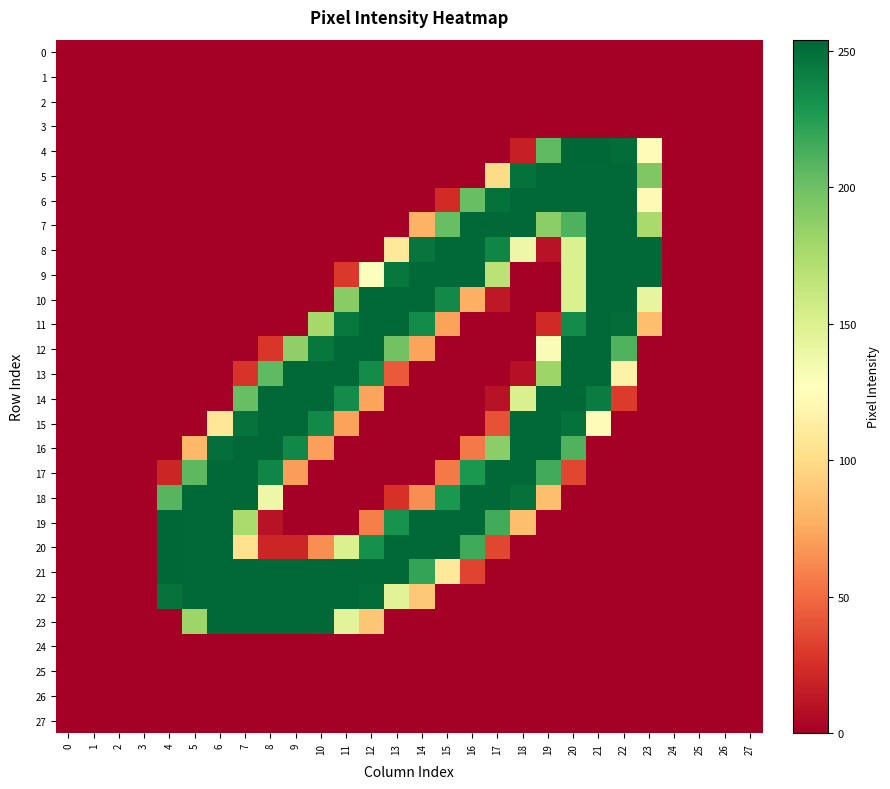

Reading right to left, transcribe all the data shown in this chart.

0: 27=0	26=0	25=0	24=0	23=0	22=0	21=0	20=0	19=0	18=0	17=0	16=0	15=0	14=0	13=0	12=0	11=0	10=0	9=0	8=0	7=0	6=0	5=0	4=0	3=0	2=0	1=0	0=0
1: 27=0	26=0	25=0	24=0	23=0	22=0	21=0	20=0	19=0	18=0	17=0	16=0	15=0	14=0	13=0	12=0	11=0	10=0	9=0	8=0	7=0	6=0	5=0	4=0	3=0	2=0	1=0	0=0
2: 27=0	26=0	25=0	24=0	23=0	22=0	21=0	20=0	19=0	18=0	17=0	16=0	15=0	14=0	13=0	12=0	11=0	10=0	9=0	8=0	7=0	6=0	5=0	4=0	3=0	2=0	1=0	0=0
3: 27=0	26=0	25=0	24=0	23=0	22=0	21=0	20=0	19=0	18=0	17=0	16=0	15=0	14=0	13=0	12=0	11=0	10=0	9=0	8=0	7=0	6=0	5=0	4=0	3=0	2=0	1=0	0=0
4: 27=0	26=0	25=0	24=0	23=125	22=251	21=254	20=254	19=205	18=17	17=0	16=0	15=0	14=0	13=0	12=0	11=0	10=0	9=0	8=0	7=0	6=0	5=0	4=0	3=0	2=0	1=0	0=0
5: 27=0	26=0	25=0	24=0	23=193	22=253	21=253	20=253	19=253	18=249	17=100	16=0	15=0	14=0	13=0	12=0	11=0	10=0	9=0	8=0	7=0	6=0	5=0	4=0	3=0	2=0	1=0	0=0
6: 27=0	26=0	25=0	24=0	23=123	22=253	21=253	20=253	19=253	18=253	17=249	16=202	15=23	14=0	13=0	12=0	11=0	10=0	9=0	8=0	7=0	6=0	5=0	4=0	3=0	2=0	1=0	0=0
7: 27=0	26=0	25=0	24=0	23=176	22=253	21=253	20=211	19=188	18=253	17=253	16=253	15=202	14=79	13=0	12=0	11=0	10=0	9=0	8=0	7=0	6=0	5=0	4=0	3=0	2=0	1=0	0=0
8: 27=0	26=0	25=0	24=0	23=253	22=253	21=253	20=150	19=10	18=138	17=238	16=253	15=253	14=247	13=110	12=0	11=0	10=0	9=0	8=0	7=0	6=0	5=0	4=0	3=0	2=0	1=0	0=0
9: 27=0	26=0	25=0	24=0	23=253	22=253	21=253	20=150	19=0	18=0	17=167	16=253	15=253	14=253	13=246	12=128	11=29	10=0	9=0	8=0	7=0	6=0	5=0	4=0	3=0	2=0	1=0	0=0
10: 27=0	26=0	25=0	24=0	23=142	22=253	21=253	20=150	19=0	18=0	17=13	16=78	15=236	14=253	13=253	12=253	11=189	10=0	9=0	8=0	7=0	6=0	5=0	4=0	3=0	2=0	1=0	0=0
11: 27=0	26=0	25=0	24=0	23=85	22=251	21=253	20=235	19=22	18=0	17=0	16=0	15=72	14=235	13=253	12=253	11=245	10=177	9=0	8=0	7=0	6=0	5=0	4=0	3=0	2=0	1=0	0=0
12: 27=0	26=0	25=0	24=0	23=0	22=210	21=253	20=253	19=130	18=0	17=0	16=0	15=0	14=73	13=198	12=253	11=253	10=246	9=186	8=28	7=0	6=0	5=0	4=0	3=0	2=0	1=0	0=0
13: 27=0	26=0	25=0	24=0	23=0	22=117	21=253	20=253	19=181	18=9	17=0	16=0	15=0	14=0	13=43	12=235	11=253	10=253	9=253	8=205	7=27	6=0	5=0	4=0	3=0	2=0	1=0	0=0
14: 27=0	26=0	25=0	24=0	23=0	22=30	21=243	20=253	19=253	18=151	17=10	16=0	15=0	14=0	13=0	12=73	11=235	10=253	9=253	8=253	7=202	6=0	5=0	4=0	3=0	2=0	1=0	0=0
15: 27=0	26=0	25=0	24=0	23=0	22=0	21=124	20=249	19=253	18=253	17=40	16=0	15=0	14=0	13=0	12=0	11=72	10=236	9=253	8=253	7=248	6=108	5=0	4=0	3=0	2=0	1=0	0=0
16: 27=0	26=0	25=0	24=0	23=0	22=0	21=0	20=210	19=253	18=253	17=188	16=56	15=0	14=0	13=0	12=0	11=0	10=71	9=237	8=253	7=253	6=250	5=82	4=0	3=0	2=0	1=0	0=0
17: 27=0	26=0	25=0	24=0	23=0	22=0	21=0	20=35	19=215	18=253	17=253	16=228	15=56	14=0	13=0	12=0	11=0	10=0	9=70	8=238	7=253	6=253	5=206	4=20	3=0	2=0	1=0	0=0
18: 27=0	26=0	25=0	24=0	23=0	22=0	21=0	20=0	19=85	18=249	17=253	16=253	15=228	14=64	13=26	12=0	11=0	10=0	9=0	8=138	7=253	6=253	5=253	4=208	3=0	2=0	1=0	0=0
19: 27=0	26=0	25=0	24=0	23=0	22=0	21=0	20=0	19=0	18=85	17=215	16=253	15=253	14=253	13=231	12=58	11=0	10=0	9=0	8=10	7=175	6=253	5=253	4=254	3=0	2=0	1=0	0=0
20: 27=0	26=0	25=0	24=0	23=0	22=0	21=0	20=0	19=0	18=0	17=35	16=216	15=253	14=253	13=253	12=232	11=150	10=64	9=20	8=20	7=104	6=253	5=253	4=254	3=0	2=0	1=0	0=0
21: 27=0	26=0	25=0	24=0	23=0	22=0	21=0	20=0	19=0	18=0	17=0	16=34	15=110	14=220	13=253	12=253	11=253	10=253	9=253	8=253	7=253	6=253	5=253	4=254	3=0	2=0	1=0	0=0
22: 27=0	26=0	25=0	24=0	23=0	22=0	21=0	20=0	19=0	18=0	17=0	16=0	15=0	14=90	13=146	12=251	11=253	10=253	9=253	8=253	7=253	6=253	5=253	4=248	3=0	2=0	1=0	0=0
23: 27=0	26=0	25=0	24=0	23=0	22=0	21=0	20=0	19=0	18=0	17=0	16=0	15=0	14=0	13=0	12=89	11=145	10=253	9=253	8=253	7=253	6=253	5=181	4=0	3=0	2=0	1=0	0=0
24: 27=0	26=0	25=0	24=0	23=0	22=0	21=0	20=0	19=0	18=0	17=0	16=0	15=0	14=0	13=0	12=0	11=0	10=0	9=0	8=0	7=0	6=0	5=0	4=0	3=0	2=0	1=0	0=0
25: 27=0	26=0	25=0	24=0	23=0	22=0	21=0	20=0	19=0	18=0	17=0	16=0	15=0	14=0	13=0	12=0	11=0	10=0	9=0	8=0	7=0	6=0	5=0	4=0	3=0	2=0	1=0	0=0
26: 27=0	26=0	25=0	24=0	23=0	22=0	21=0	20=0	19=0	18=0	17=0	16=0	15=0	14=0	13=0	12=0	11=0	10=0	9=0	8=0	7=0	6=0	5=0	4=0	3=0	2=0	1=0	0=0
27: 27=0	26=0	25=0	24=0	23=0	22=0	21=0	20=0	19=0	18=0	17=0	16=0	15=0	14=0	13=0	12=0	11=0	10=0	9=0	8=0	7=0	6=0	5=0	4=0	3=0	2=0	1=0	0=0